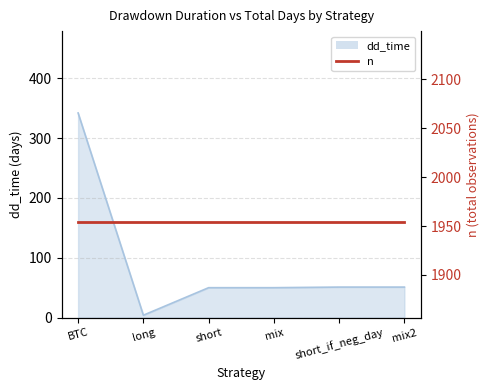

Approximately how many times larger is the value at BTC compared to long?

85.5